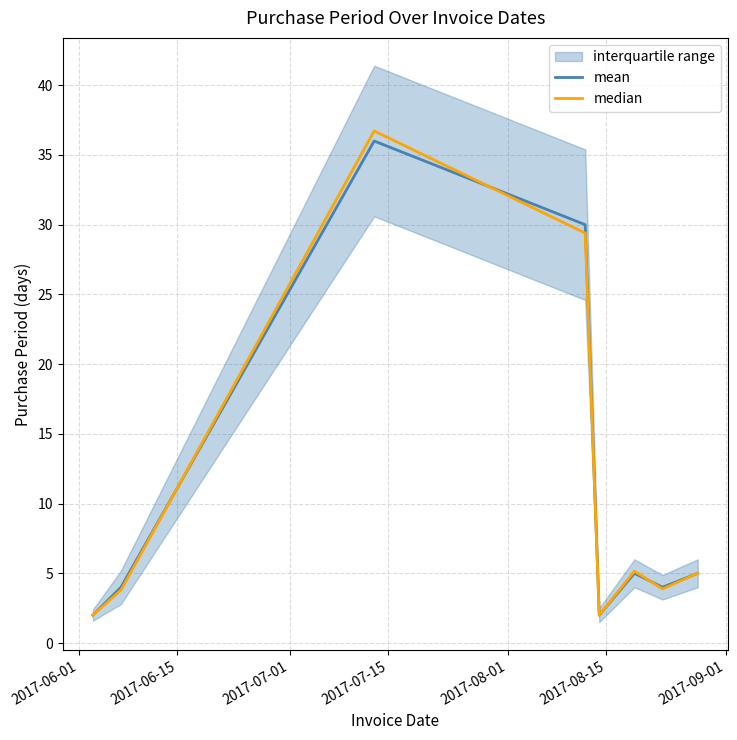

How many values in the median series exceed 5?

3